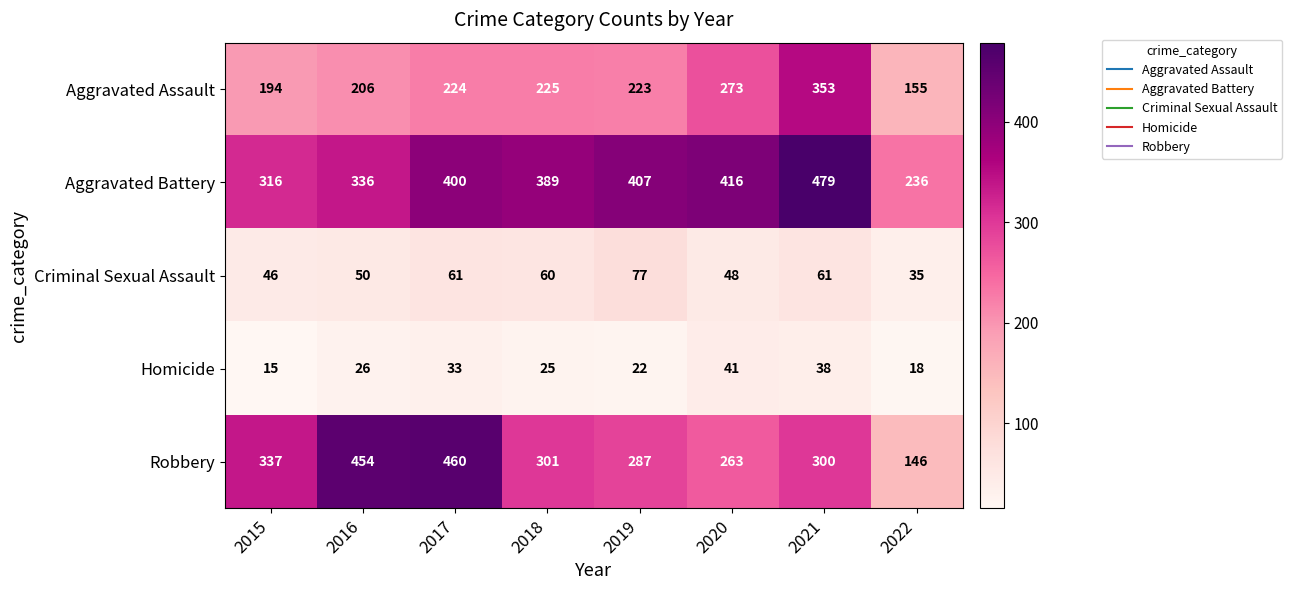

Which series has the widest spread of values?

Robbery